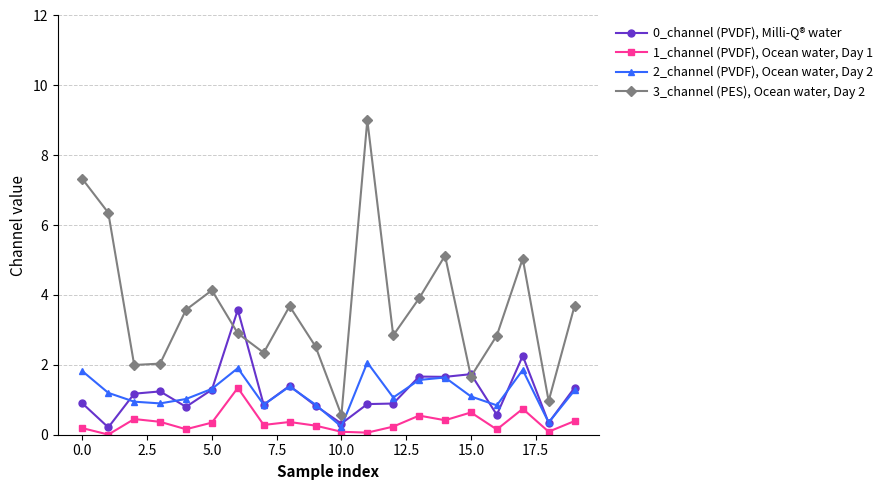

True or false: 3_channel (PES), Ocean water, Day 2 and 2_channel (PVDF), Ocean water, Day 2 cross at least once.

False